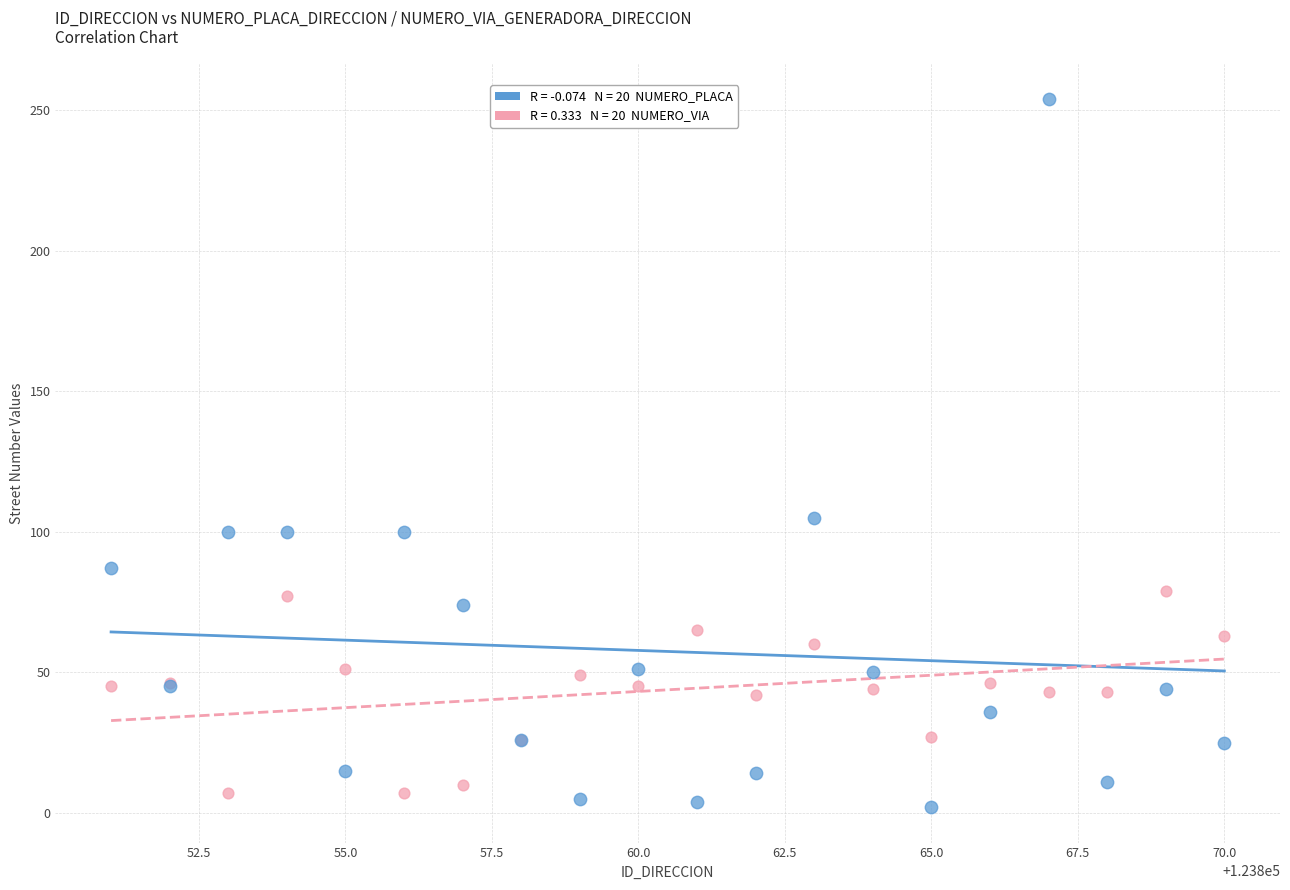

Across all series, what Y value is closest to 128?

105